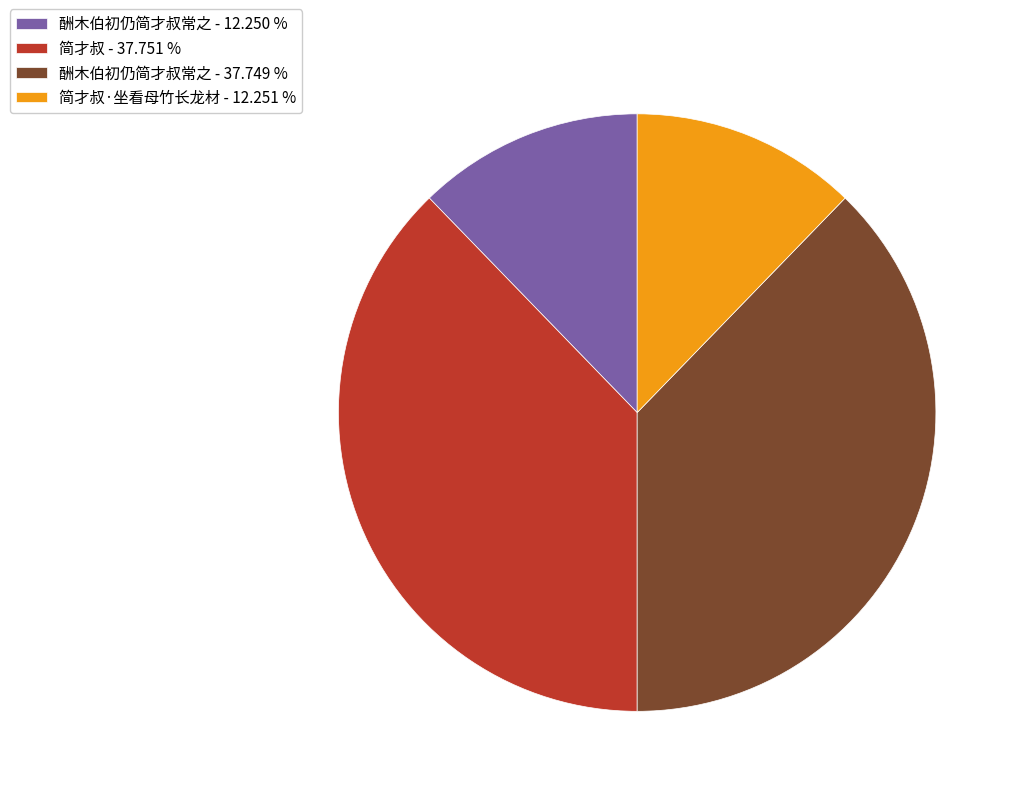

What is the ratio of the value at 简才叔 - 37.751 % to the value at 简才叔·坐看母竹长龙材 - 12.251 %?

3.1